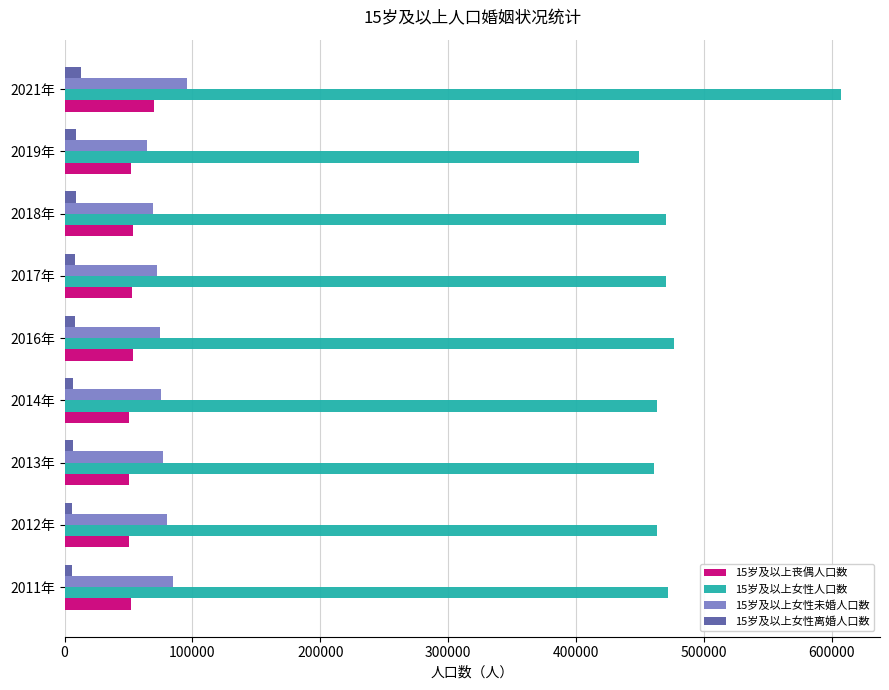

At which category is the sum across all series the highest?

2021年